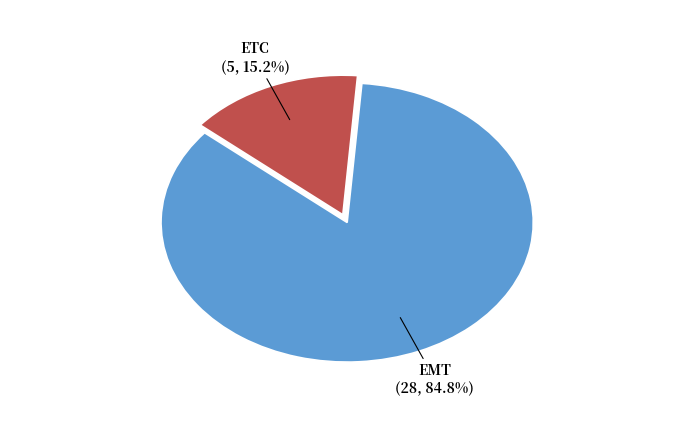

How many segments does this pie chart have?

2